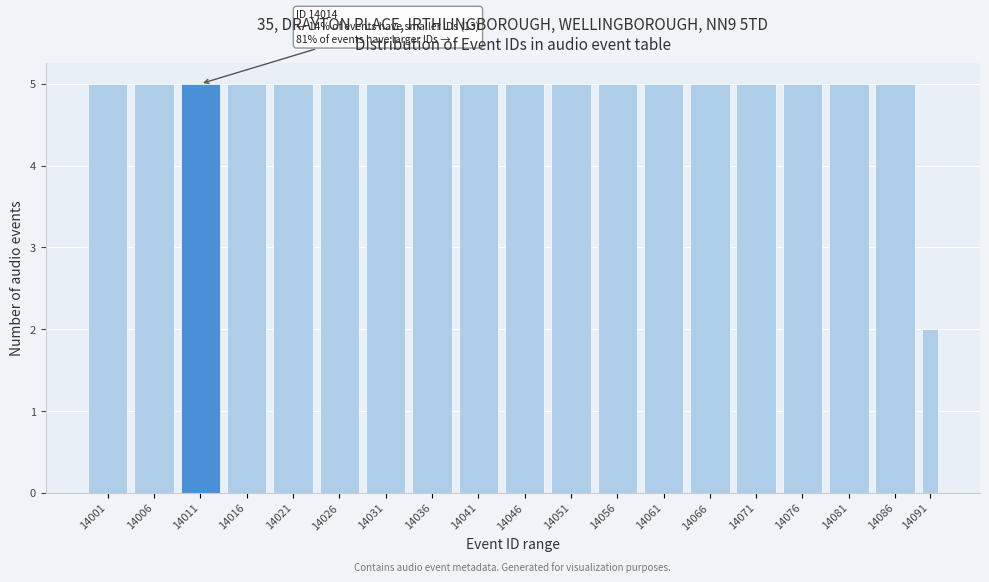

Reading right to left, list all the values displayed in this chart.

2	5	5	5	5	5	5	5	5	5	5	5	5	5	5	5	5	5	5